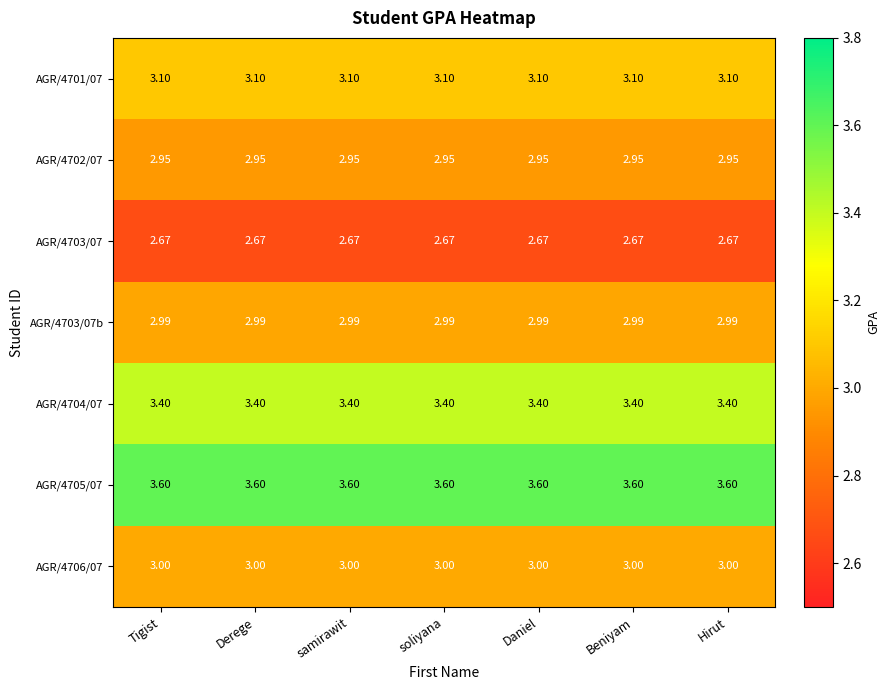

Is the value of AGR/4704/07 at Derege greater than the value of AGR/4702/07 at soliyana?

Yes